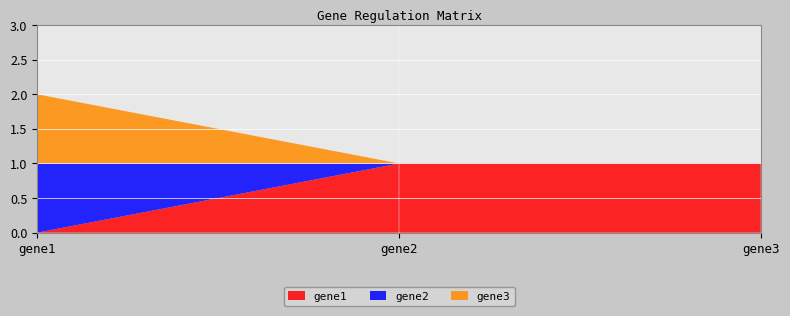

Reading left to right, extract all data points from this chart.

gene1: 0	1	1
gene2: 1	0	0
gene3: 1	0	0